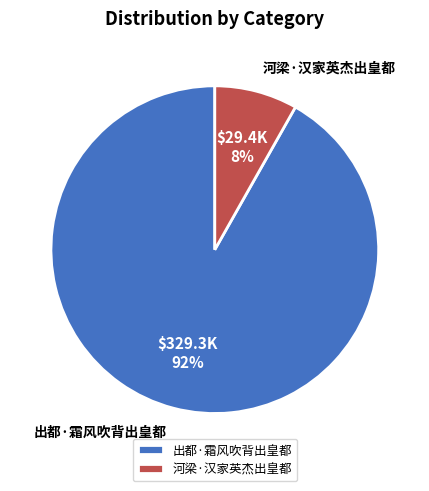

Which has a higher value, 河梁·汉家英杰出皇都 or 出都·霜风吹背出皇都?

出都·霜风吹背出皇都